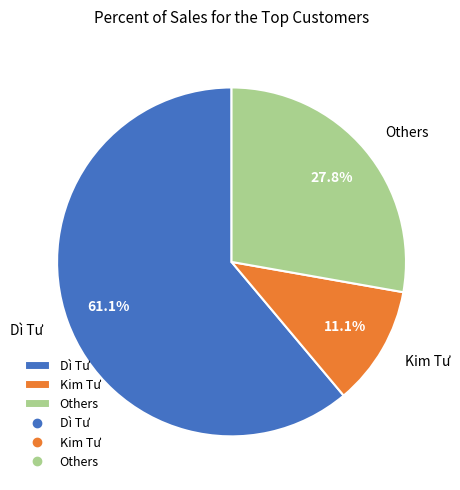

Is there any slice that represents more than half of the pie?

Yes